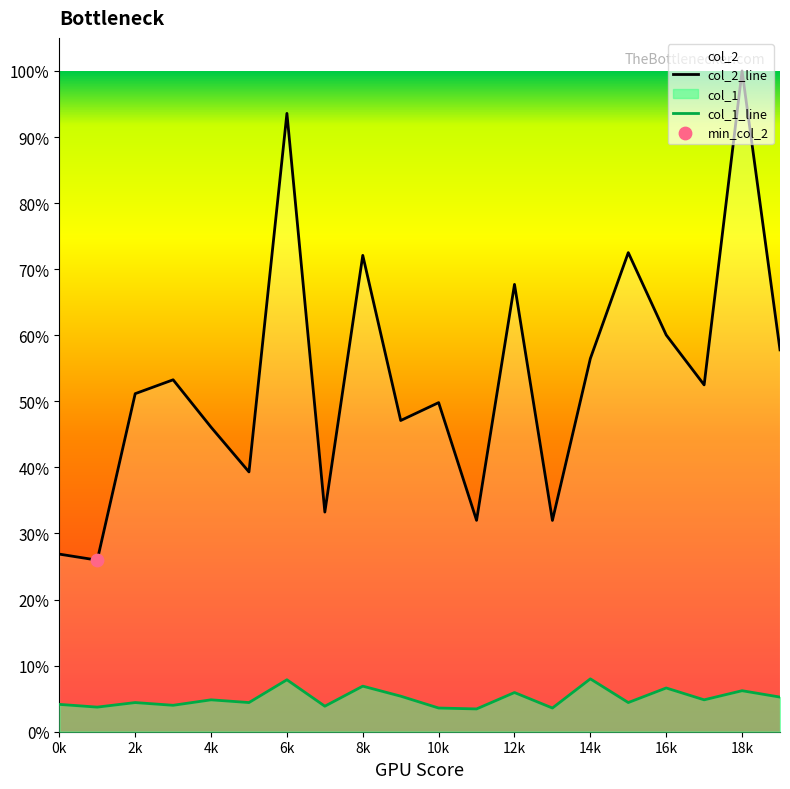

Which series reaches the minimum Y coordinate?

col_1